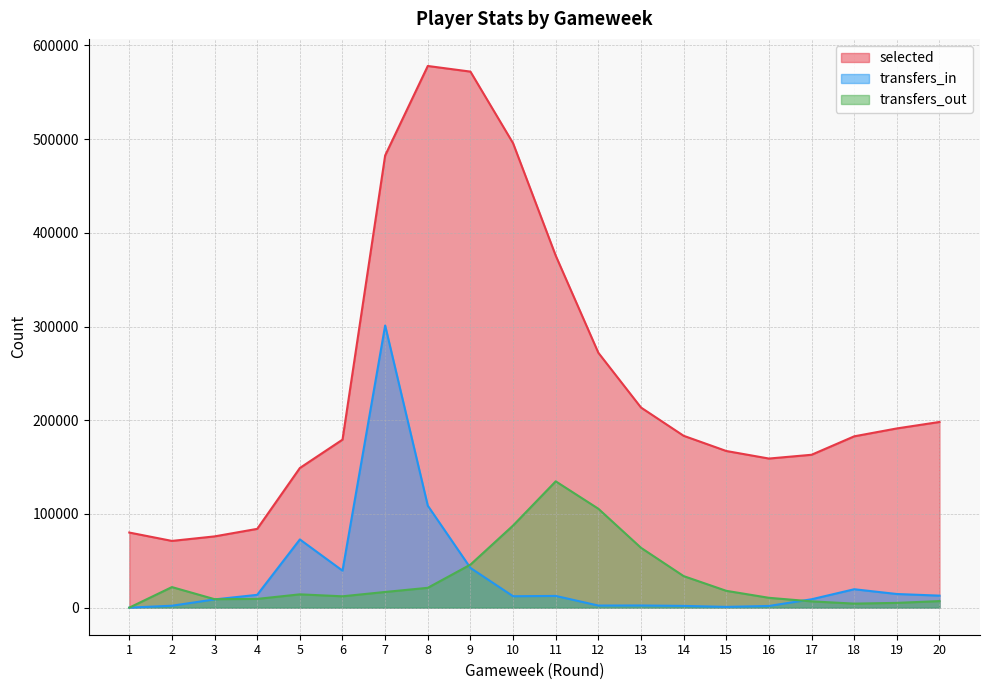

How many series are shown in this chart?

3